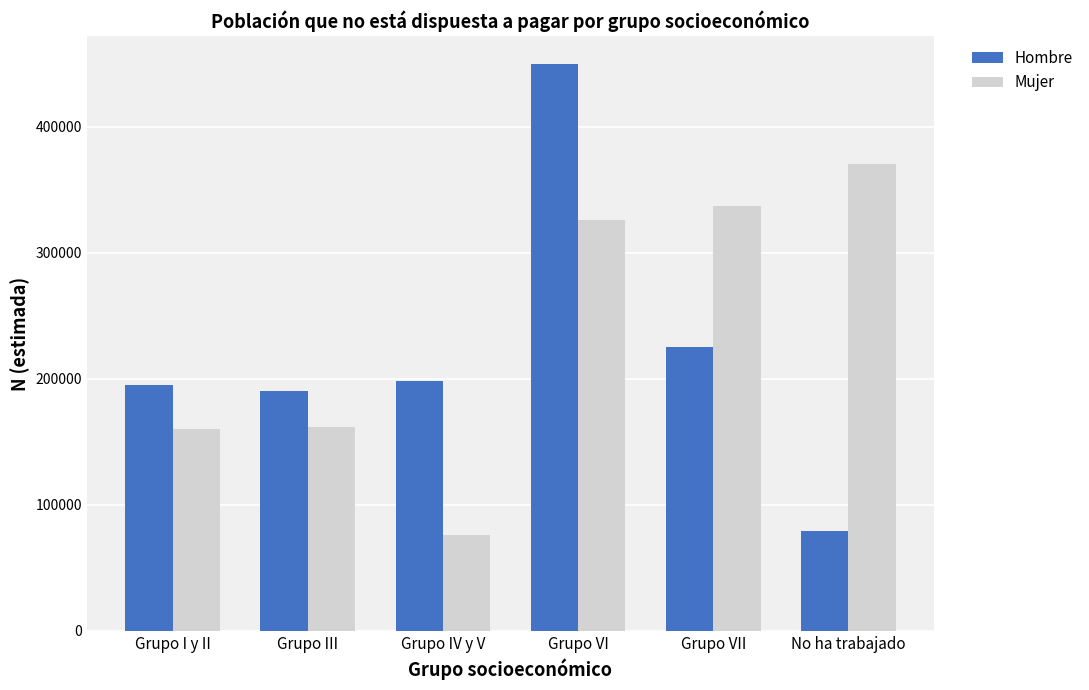

Is it true that Mujer equals 326314 at Grupo VI?

True